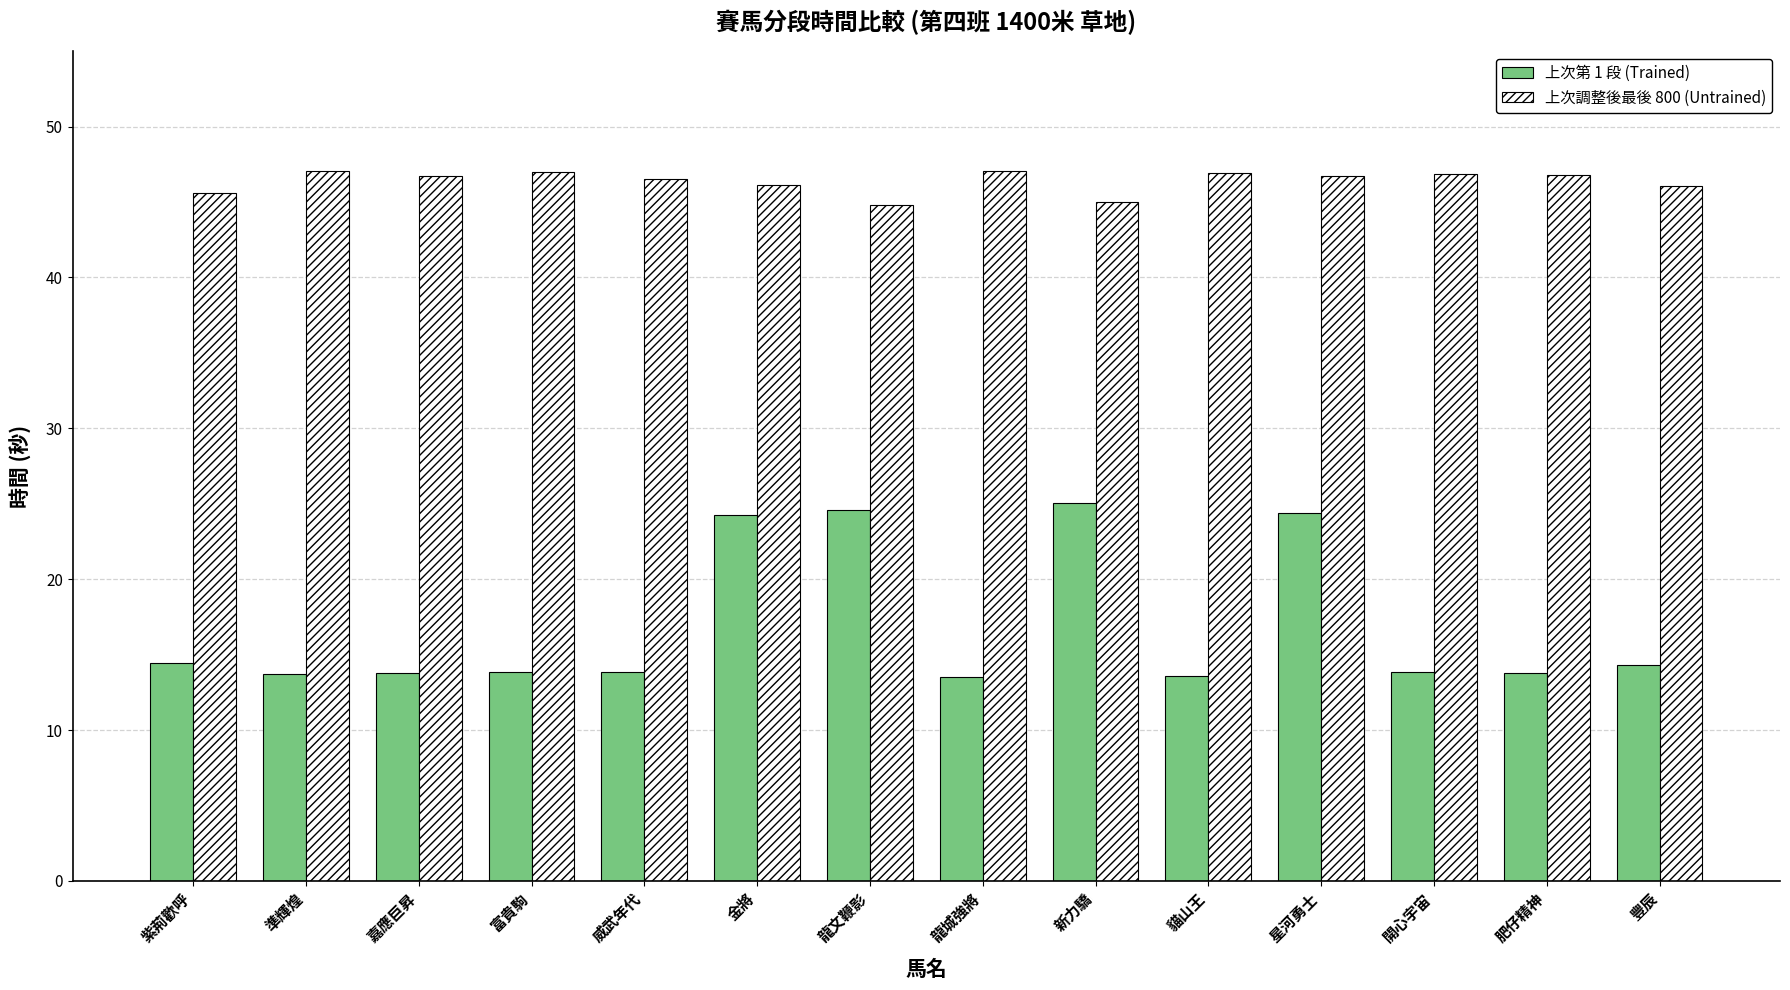

The value of 上次調整後最後 800 (Untrained) at 龍文鞭影 is 44.8. True or false?

True